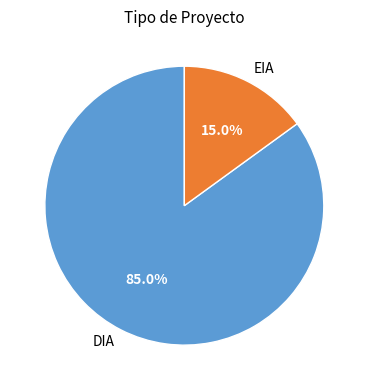

Does any single category account for the majority?

Yes